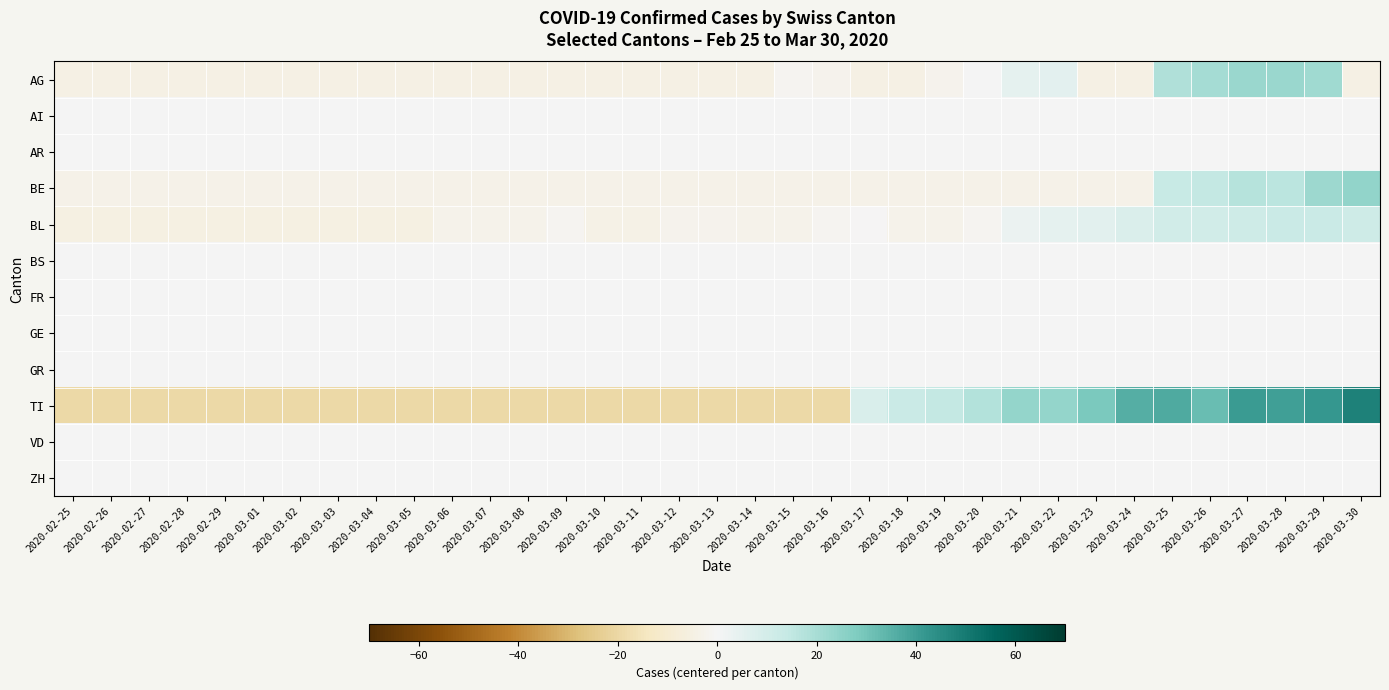

Between 2020-03-20 and 2020-03-24, which series saw the biggest shift?

TI